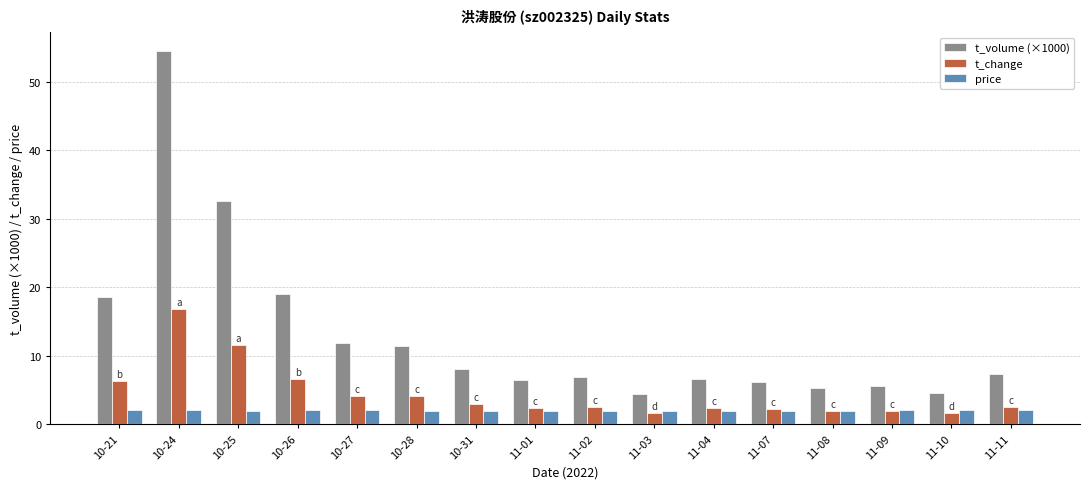

What is the spread (max minus min) of values at 11-04?

4.7